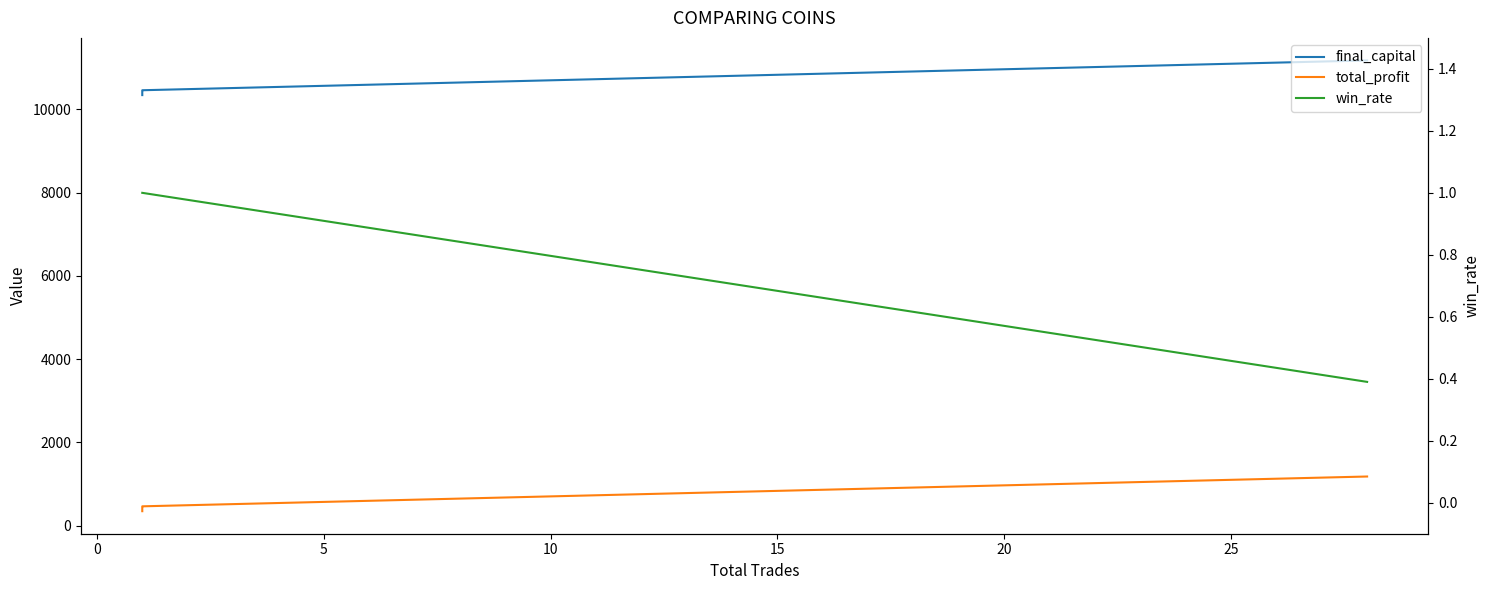

True or false: total_profit and final_capital intersect in this chart.

False